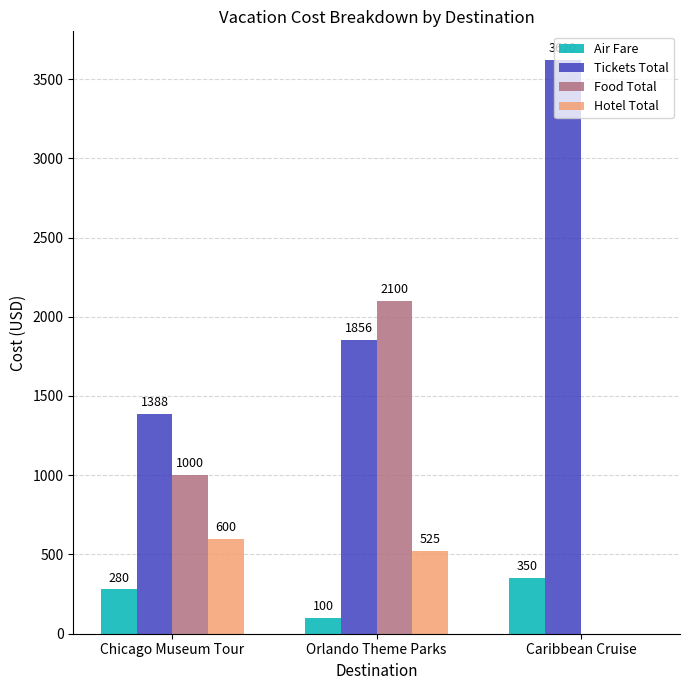

What value does the Tickets Total series have at Caribbean Cruise, to the nearest 50?

3600